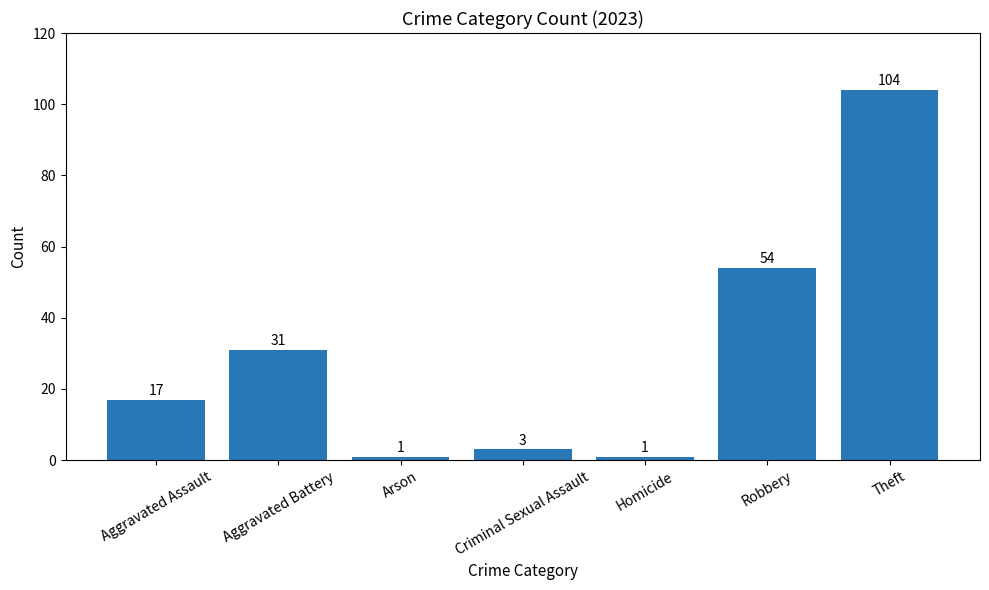

What is the sum of the values at Robbery and Aggravated Assault?

71